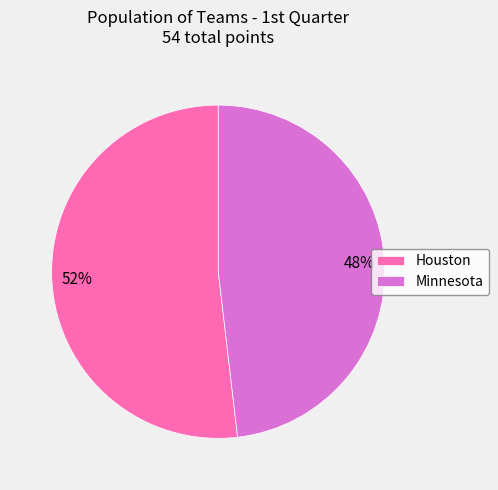

Rank the categories by value from lowest to highest.

Minnesota, Houston